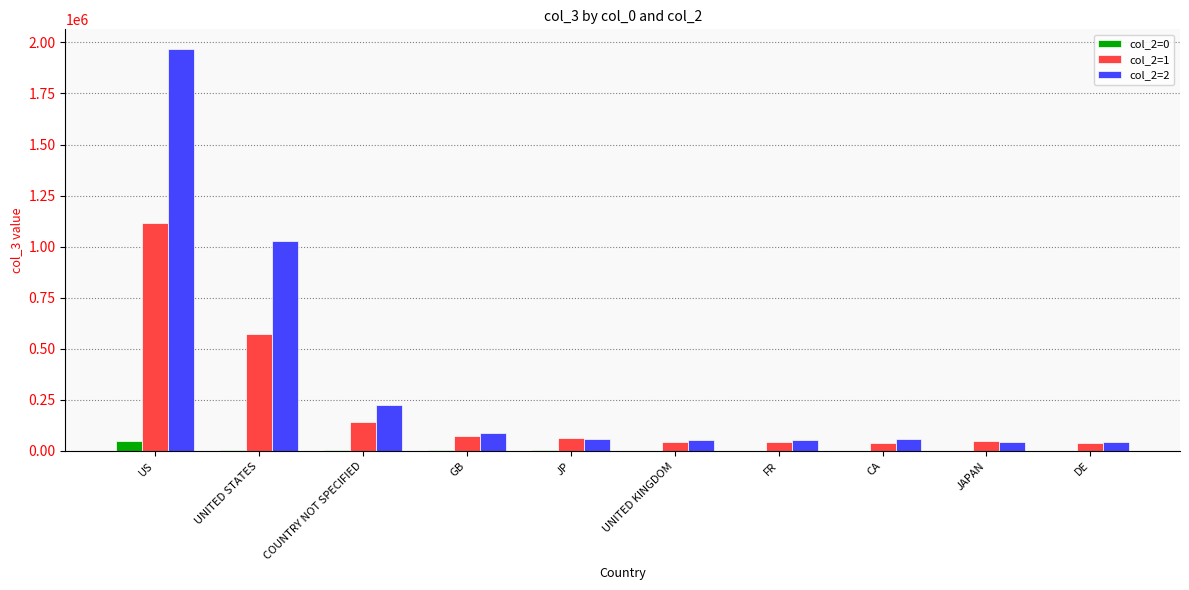

True or false: col_2=1 has a value of 139494 at COUNTRY NOT SPECIFIED.

True